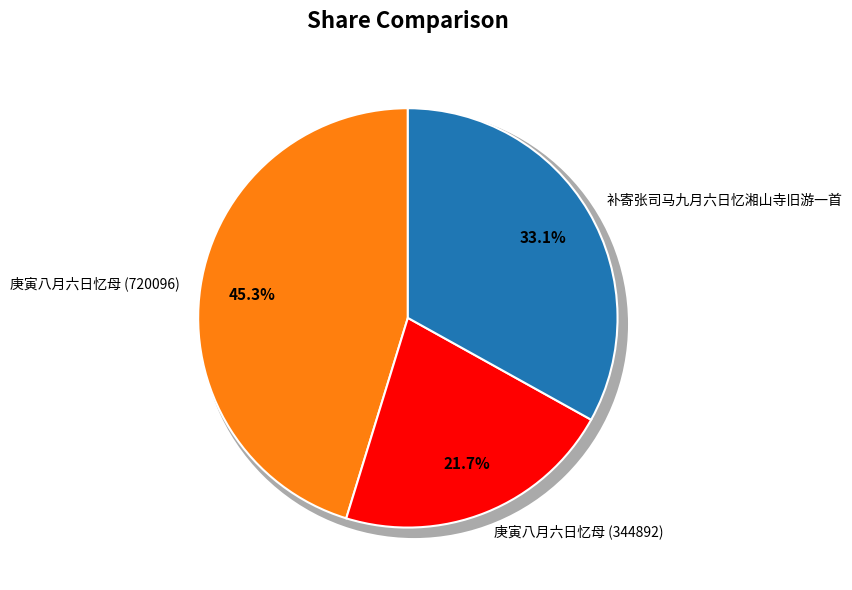

Is 庚寅八月六日忆母 (344892) the majority of the pie?

No